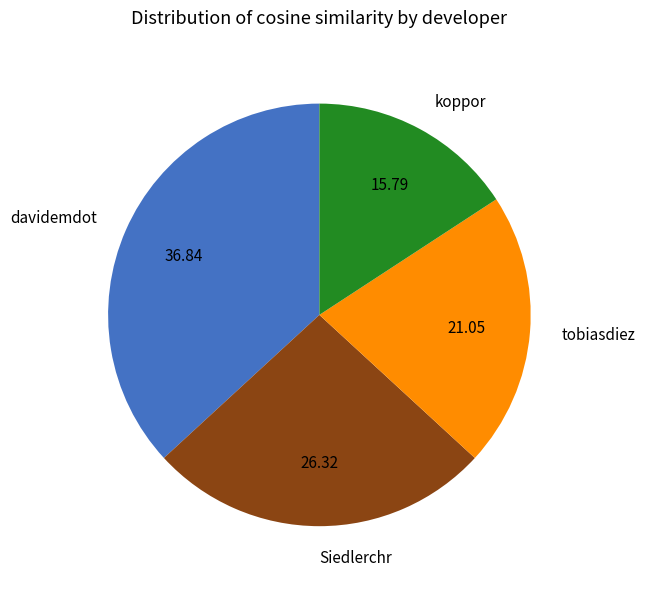

Do davidemdot and tobiasdiez together represent more than half of the pie?

Yes